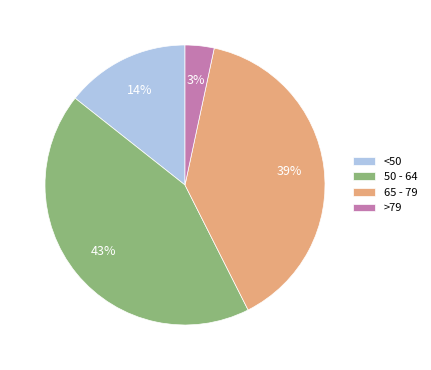

Combined, do <50 and 65 - 79 account for over 50%?

Yes